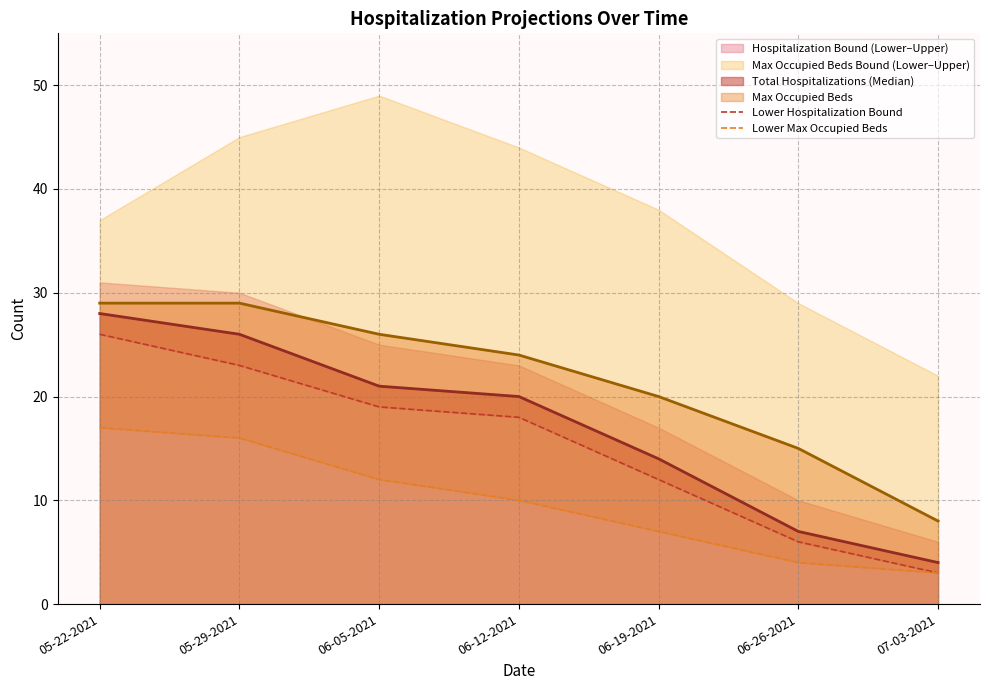

Is the value of Max Occupied Beds at 05-29-2021 greater than the value of Total Hospitalizations (Median) at 05-29-2021?

Yes